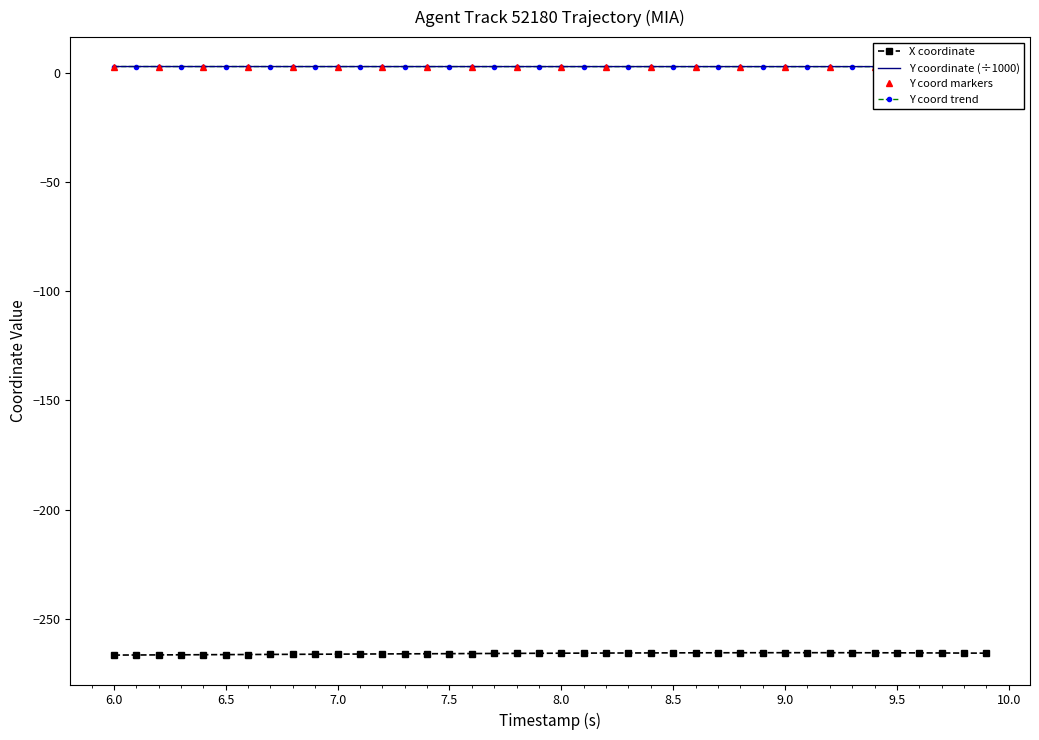

What is the sum of all X values?

-10634.9